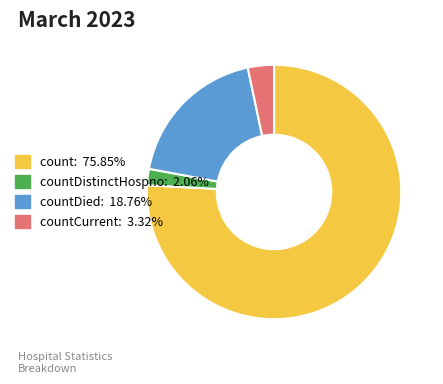

Count the number of slices in the pie.

4